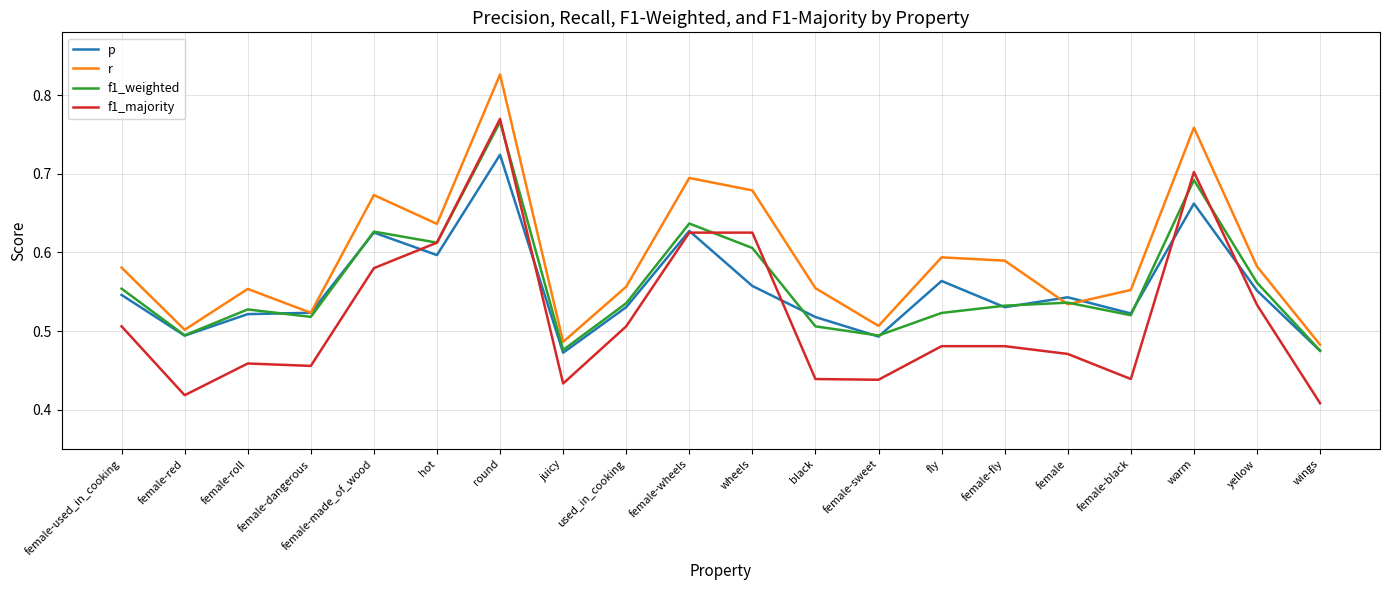

Does the chart have visible grid lines?

Yes